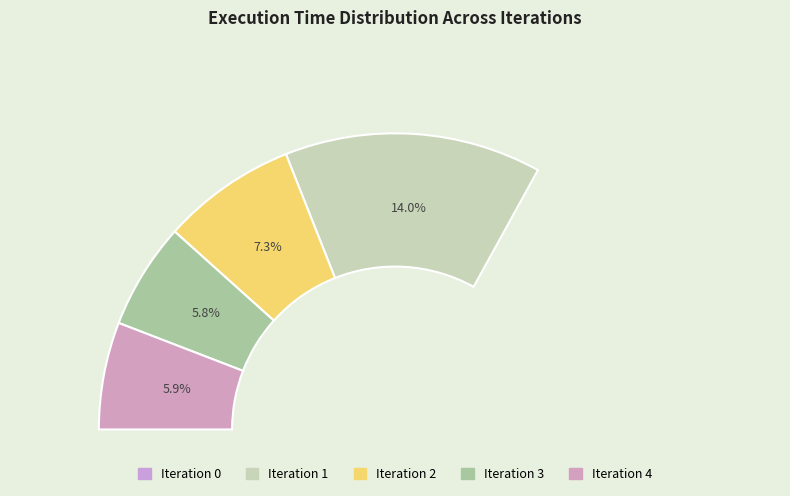

The 0 slice represents 75% of the pie. True or false?

False